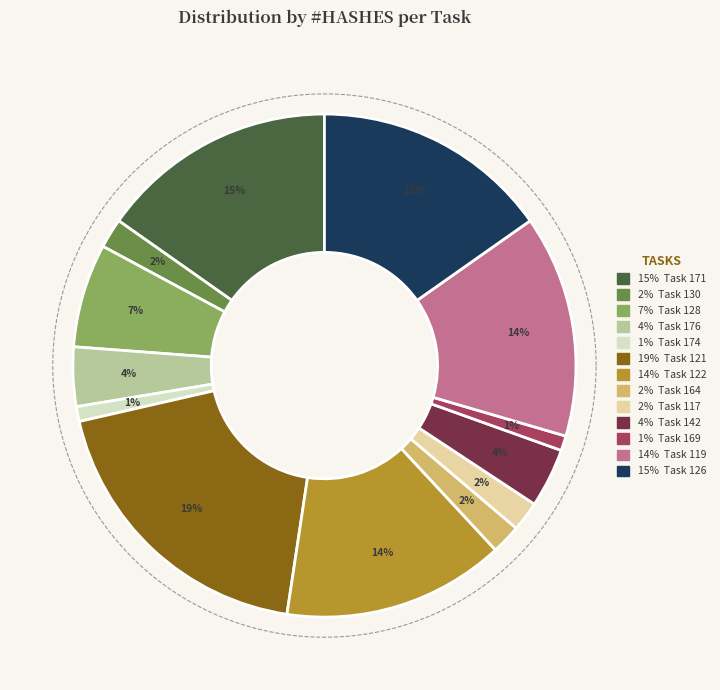

What portion of the pie excludes Task 142?

96.2%